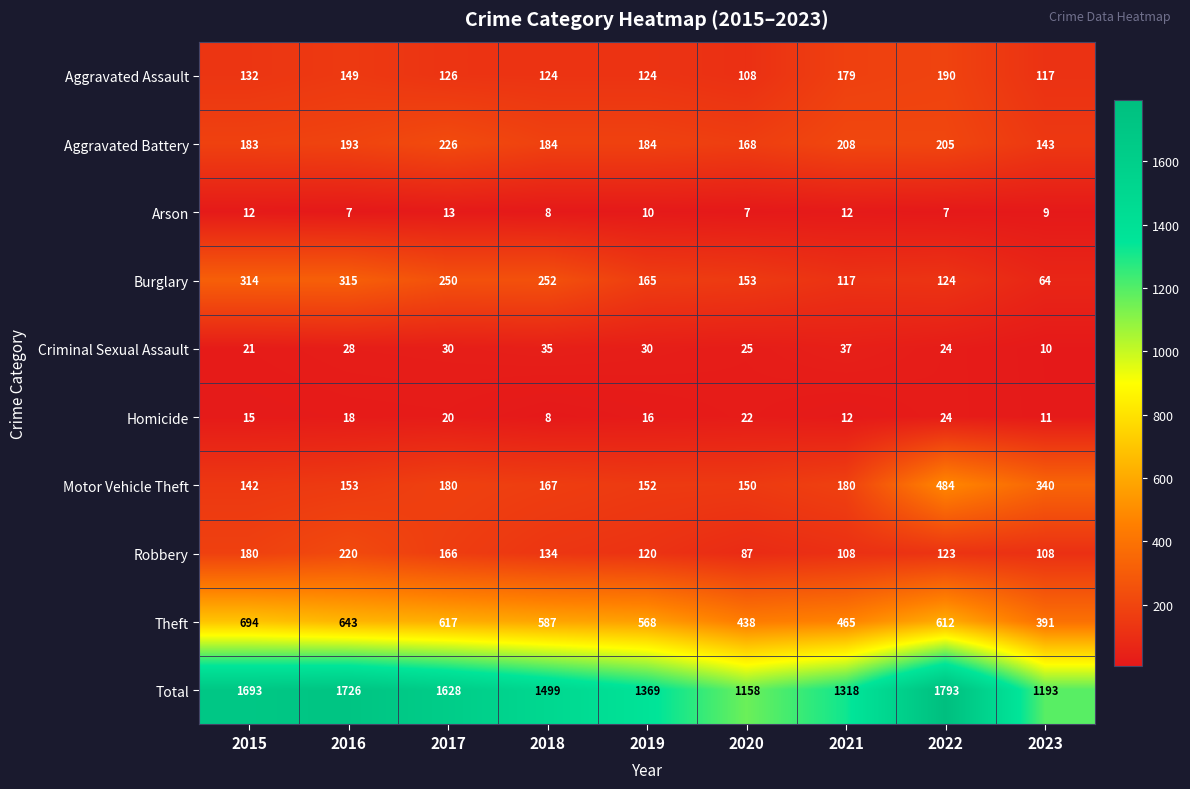

The value of Total at 2022 is 1793. True or false?

True